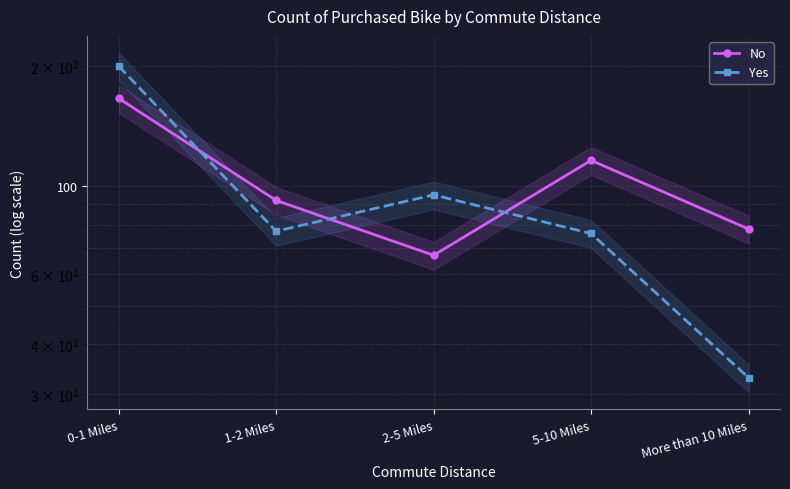

What is the average value of the No series?

104